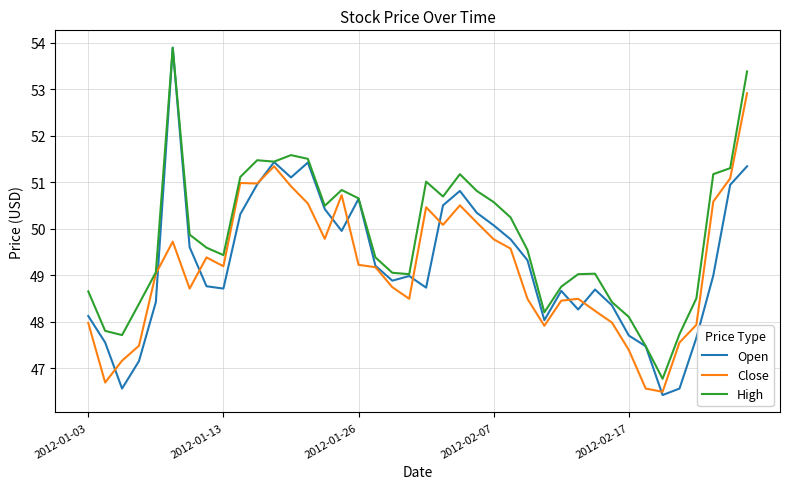

Which series has the largest range (max minus min)?

Open